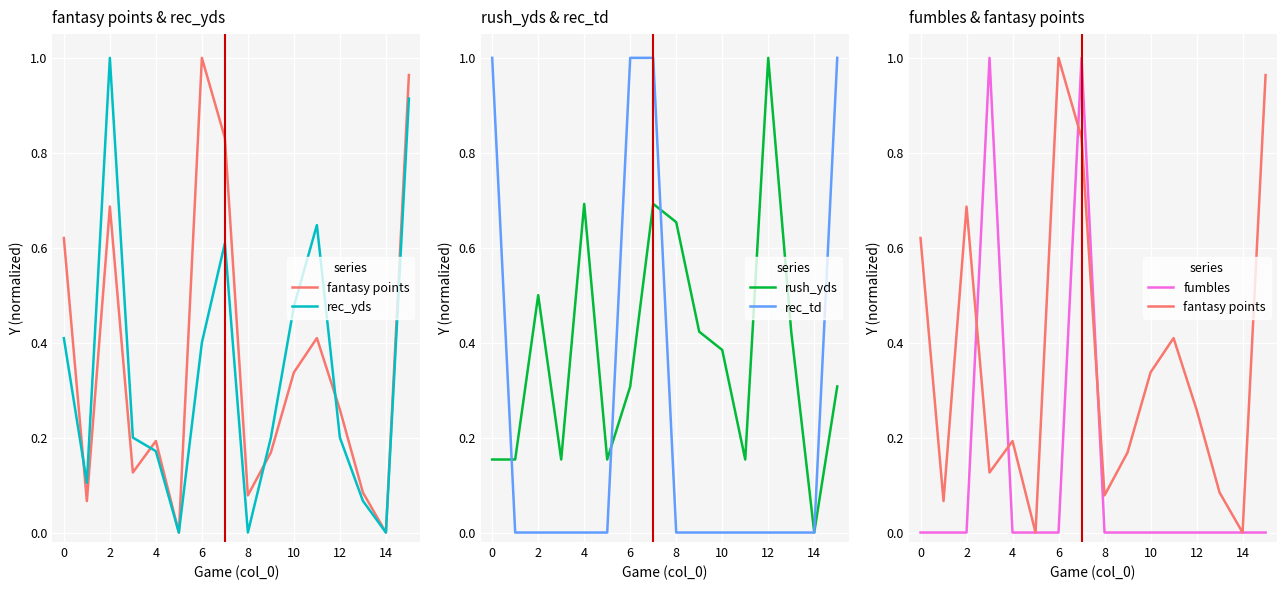

True or false: rec_td has a value of 0.0 at 8.

True